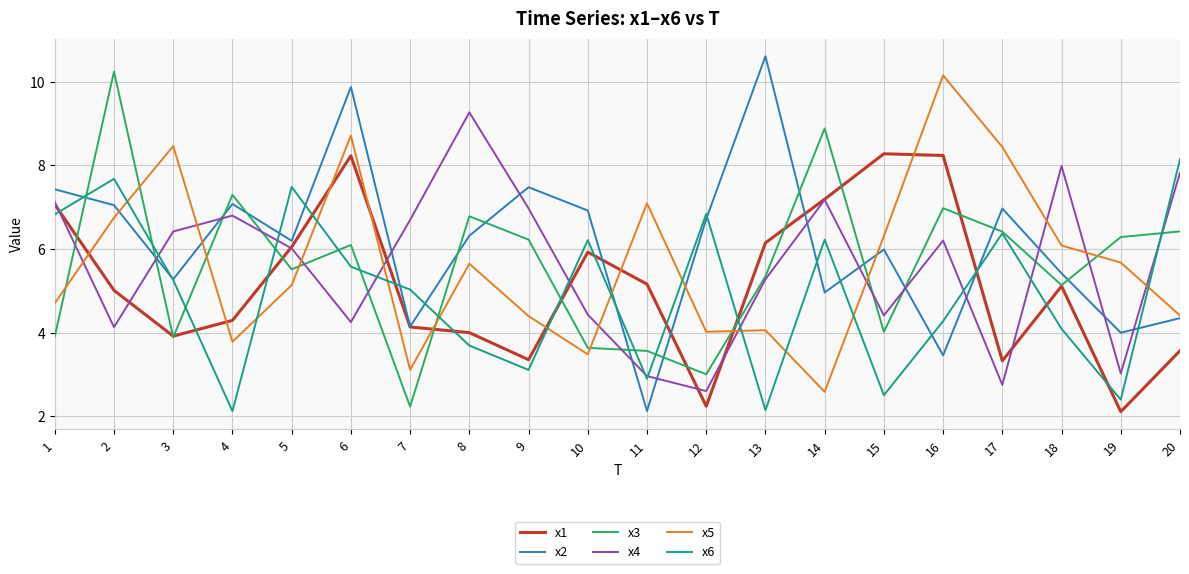

Where do x2 and x3 first cross each other?

1 and 2